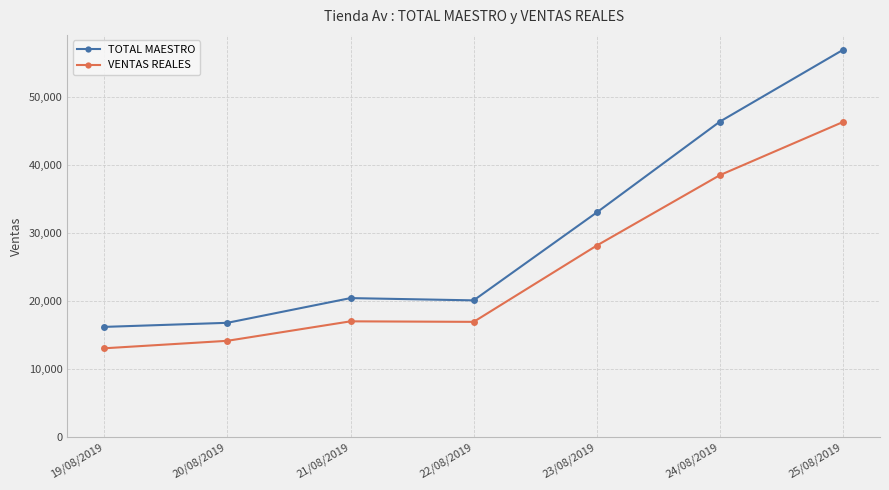

What is the label of the 6th point from the right?

20/08/2019